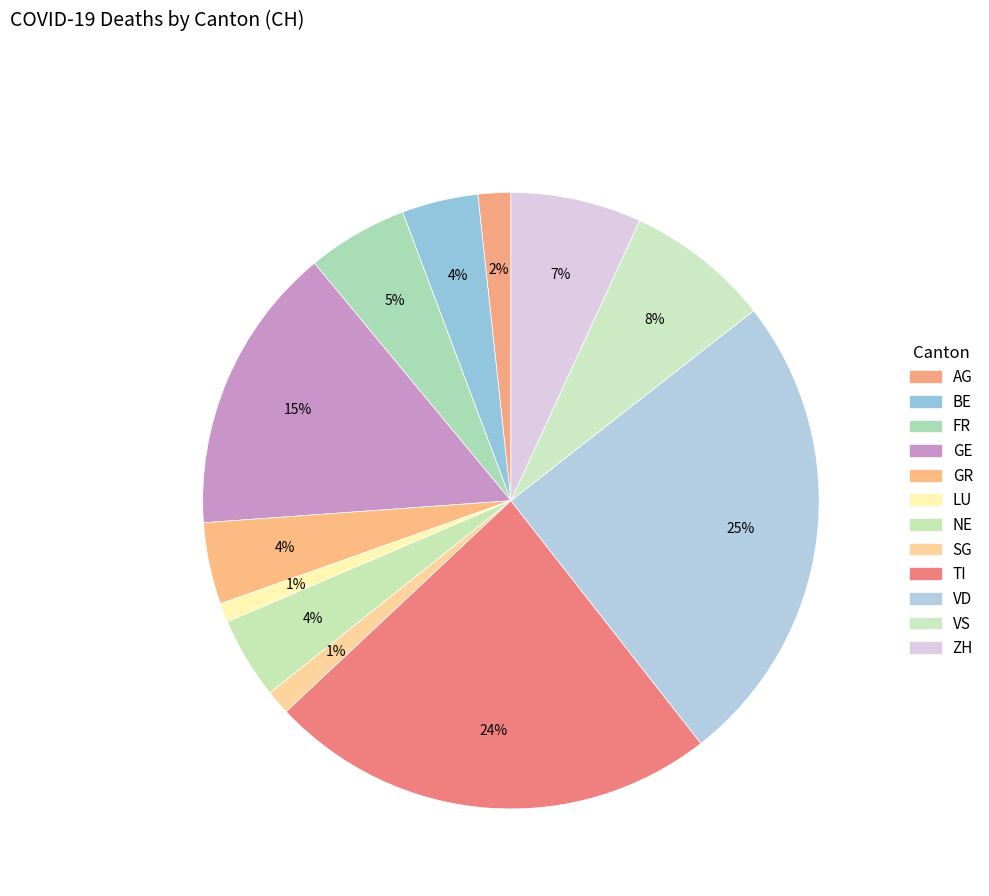

Between GE and GR, which is larger?

GE